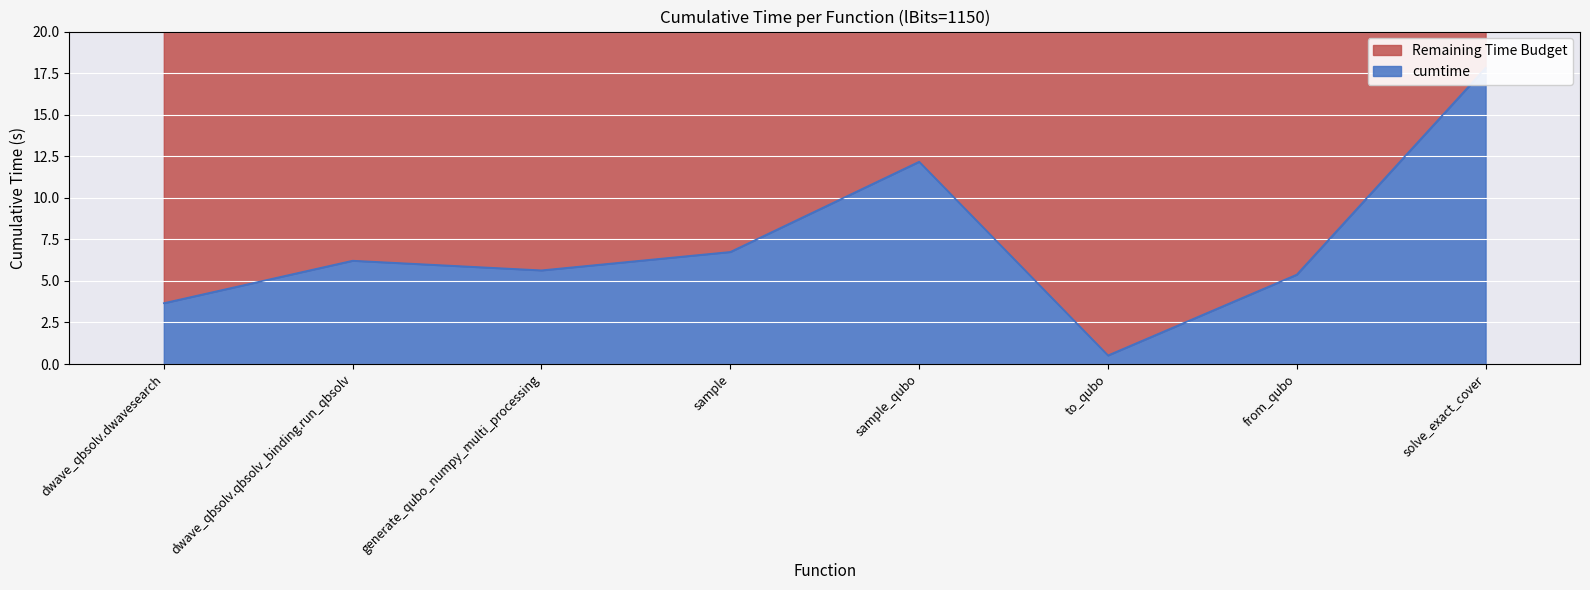

Rank the categories by value from highest to lowest.

solve_exact_cover, sample_qubo, sample, dwave_qbsolv.qbsolv_binding.run_qbsolv, generate_qubo_numpy_multi_processing, from_qubo, dwave_qbsolv.dwavesearch, to_qubo